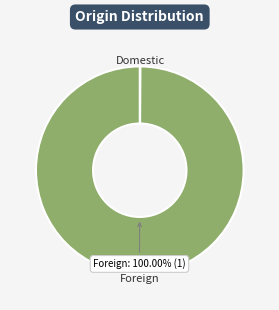

To the nearest percent, what percentage of the pie is Foreign?

100%